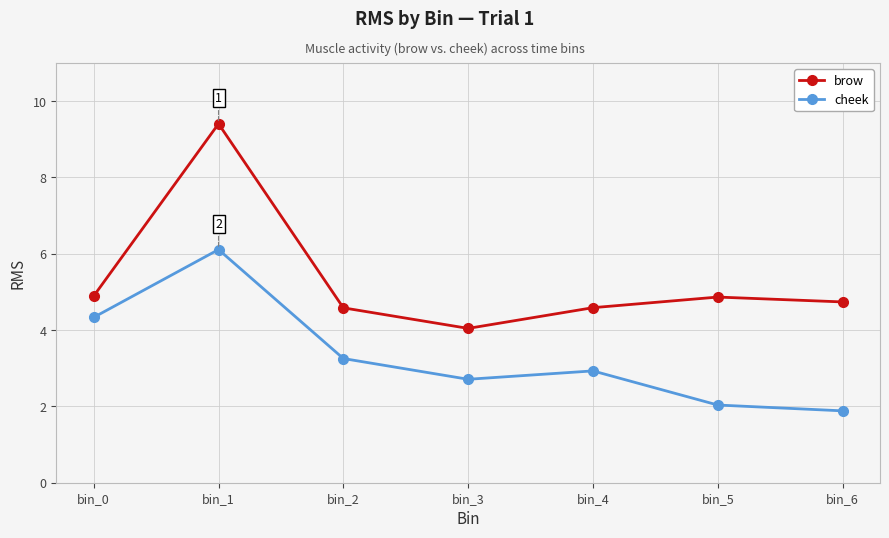

Reading left to right, list all the values displayed in this chart.

brow: 4.9	9.4	4.6	4.0	4.6	4.9	4.7
cheek: 4.3	6.1	3.3	2.7	2.9	2.0	1.9